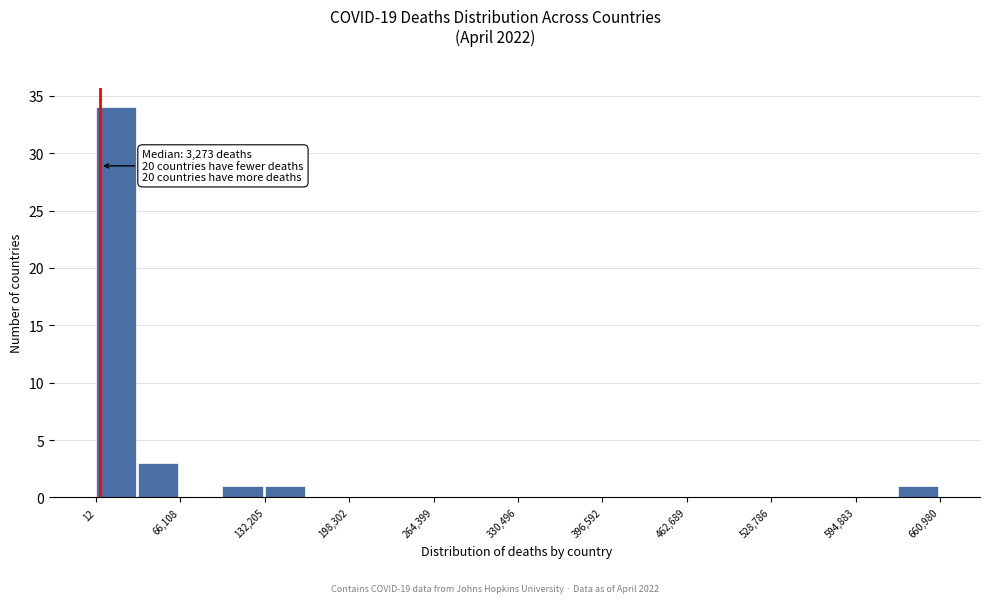

Read against the x-axis, roughly where is the centre of the tallest bar?

20000